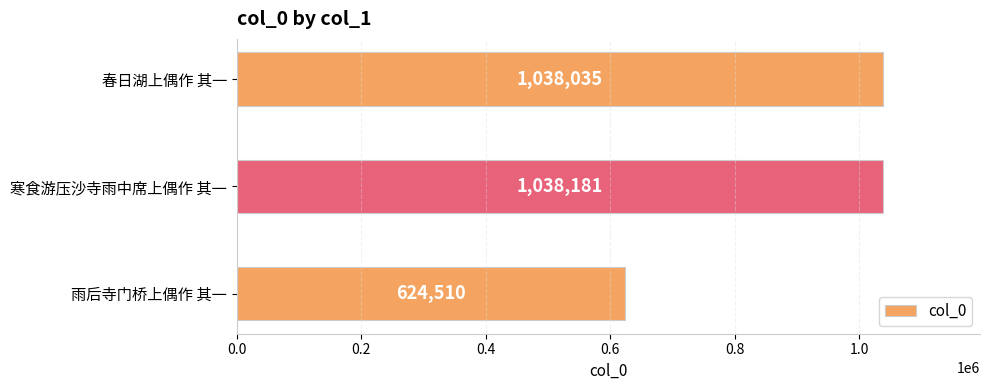

List the labels in order of value, smallest first.

雨后寺门桥上偶作 其一, 春日湖上偶作 其一, 寒食游压沙寺雨中席上偶作 其一